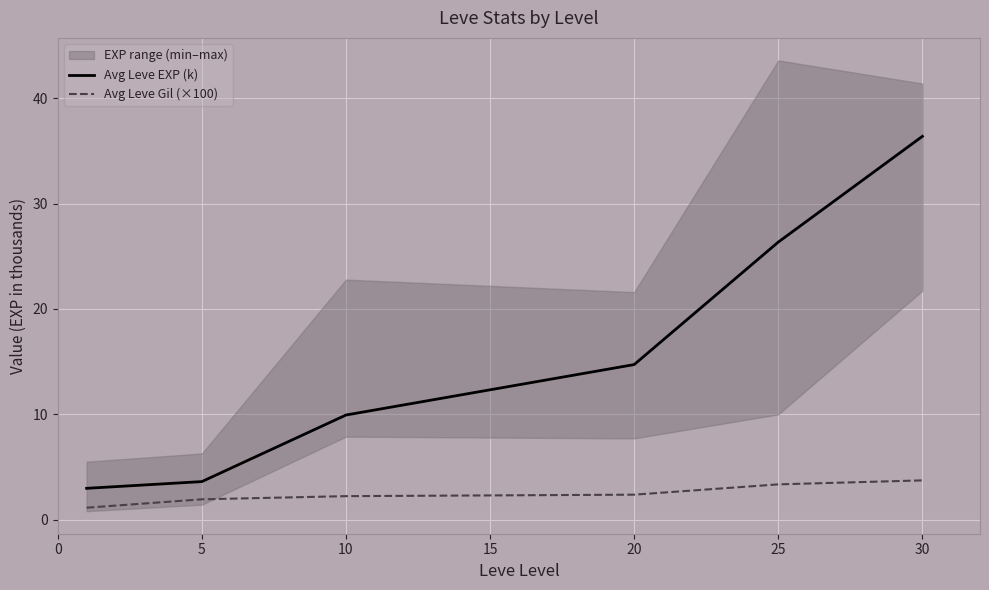

True or false: Avg Leve EXP (k) has a value of 5.9 at 5.

False